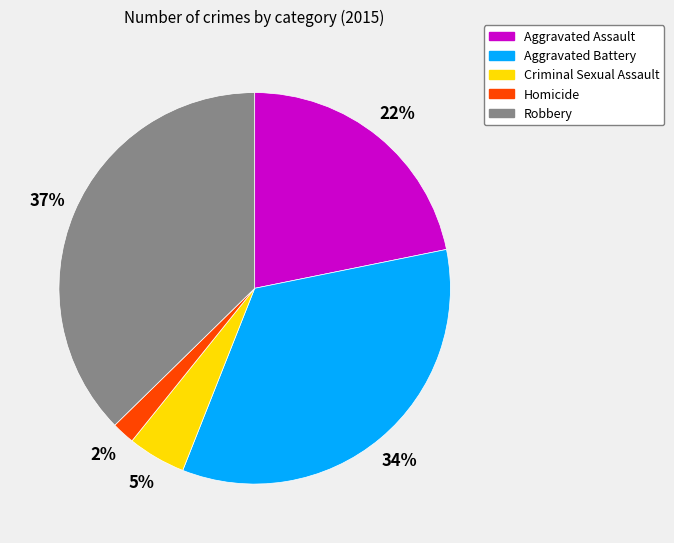

To the nearest percent, what is the combined percentage of Robbery and Homicide?

39%